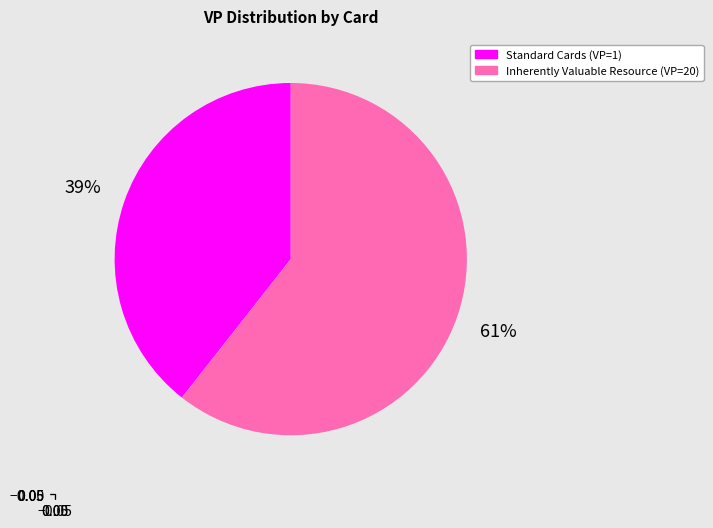

To the nearest percent, what is the average slice percentage?

50%